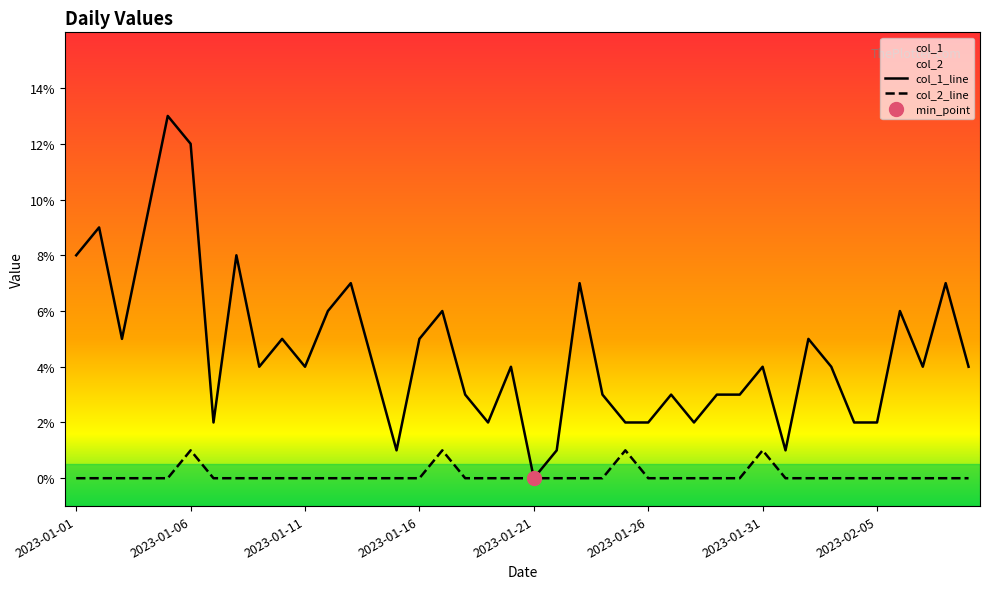

True or false: col_1_line has a value of 6 at 2023-01-31.

False